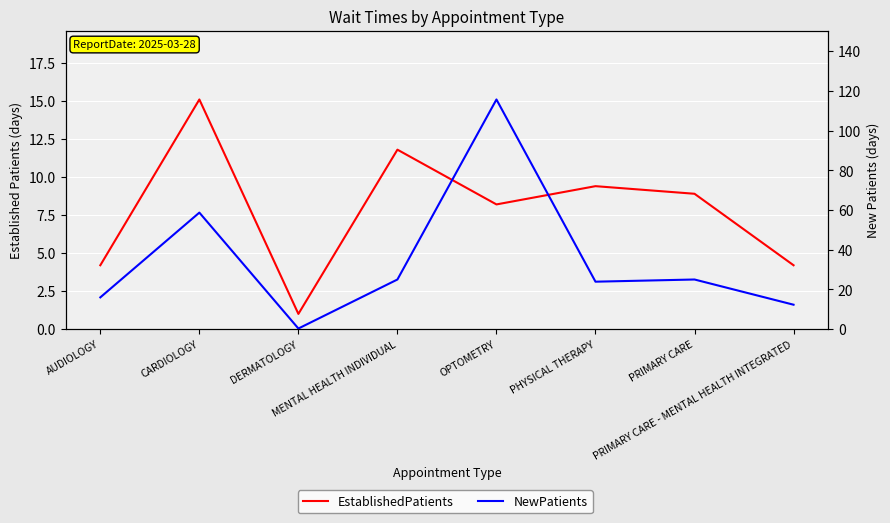

Reading left to right, extract all data points from this chart.

EstablishedPatients: 4.2	15.1	1.0	11.8	8.2	9.4	8.9	4.2
NewPatients: 16.0	58.7	0.3	25.0	115.7	23.9	25.0	12.3